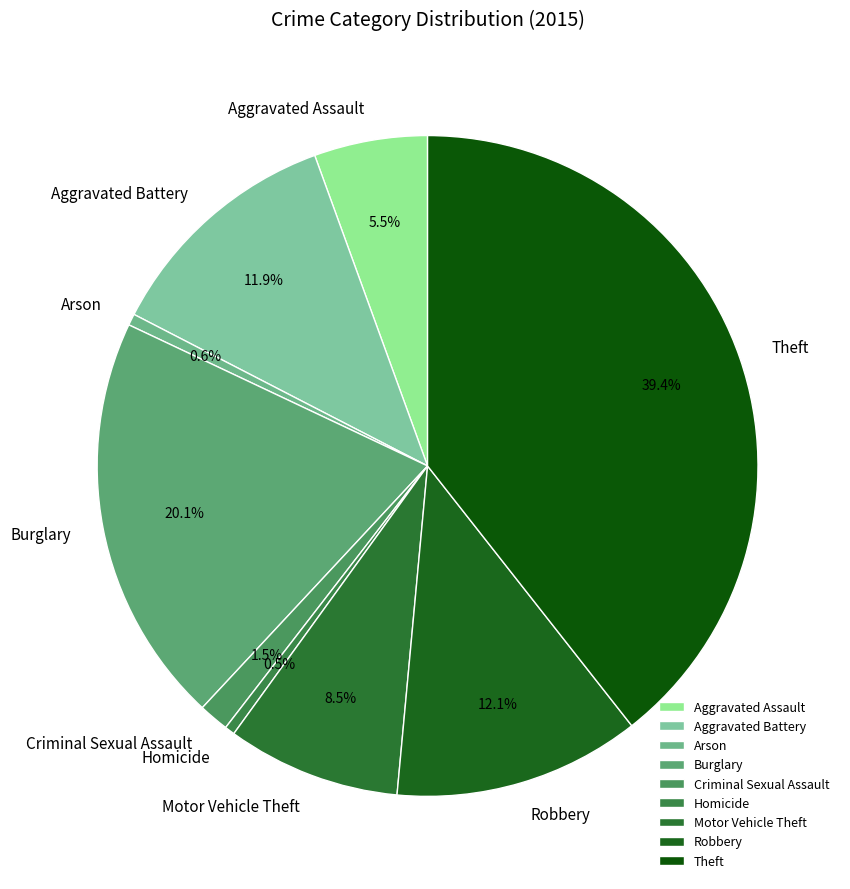

To the nearest percent, what portion does Aggravated Battery represent?

12%